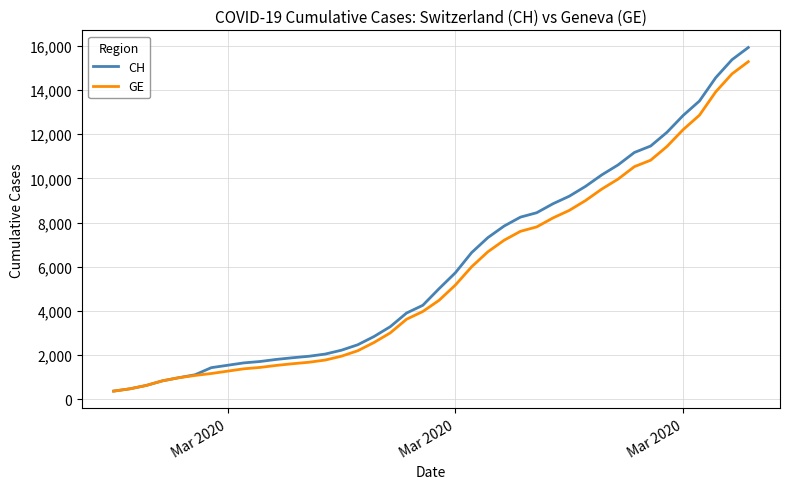

What is the greatest value displayed?

15926